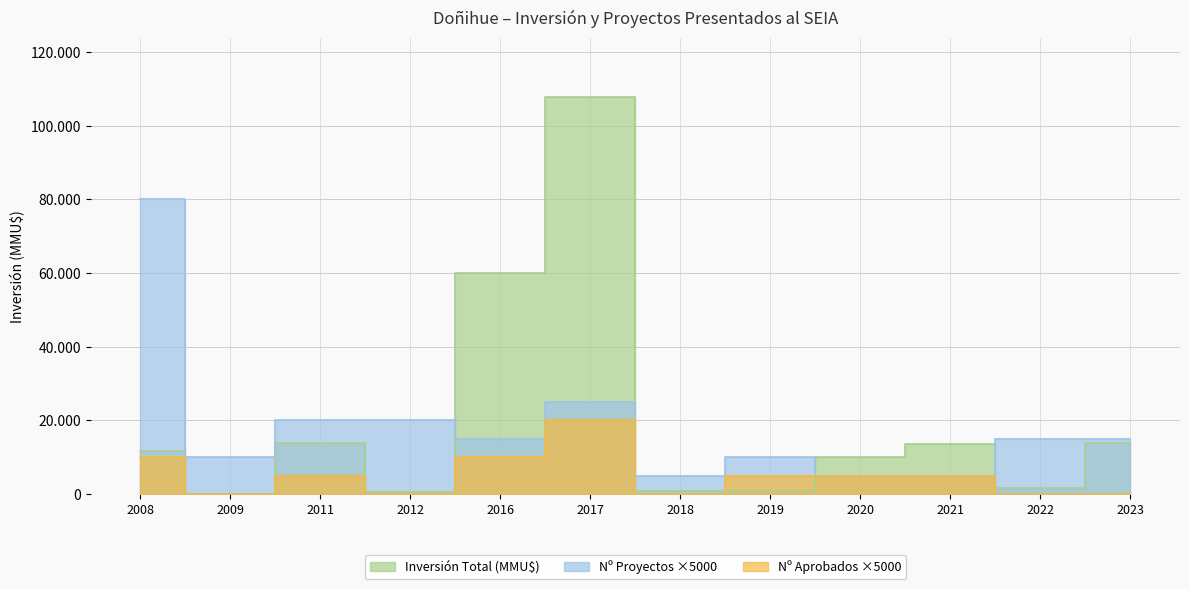

Where does the Inversión Total (MMU$) series first go above 11806?

2011